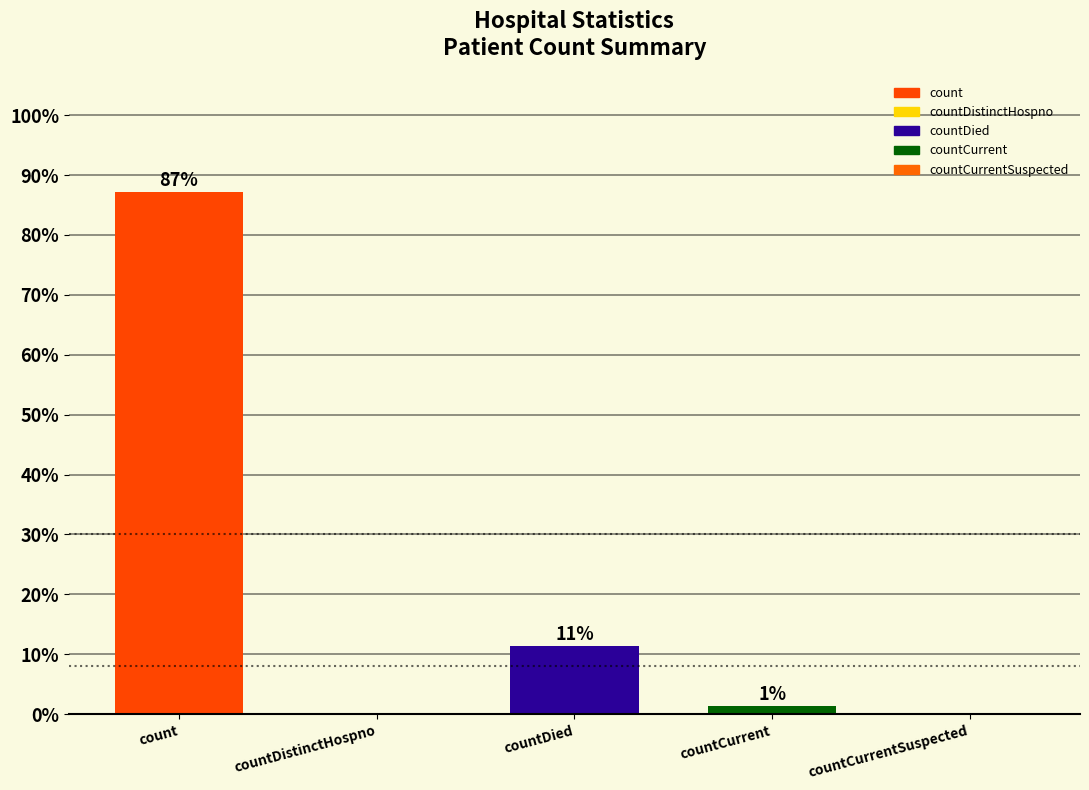

Are the bars horizontal?

No